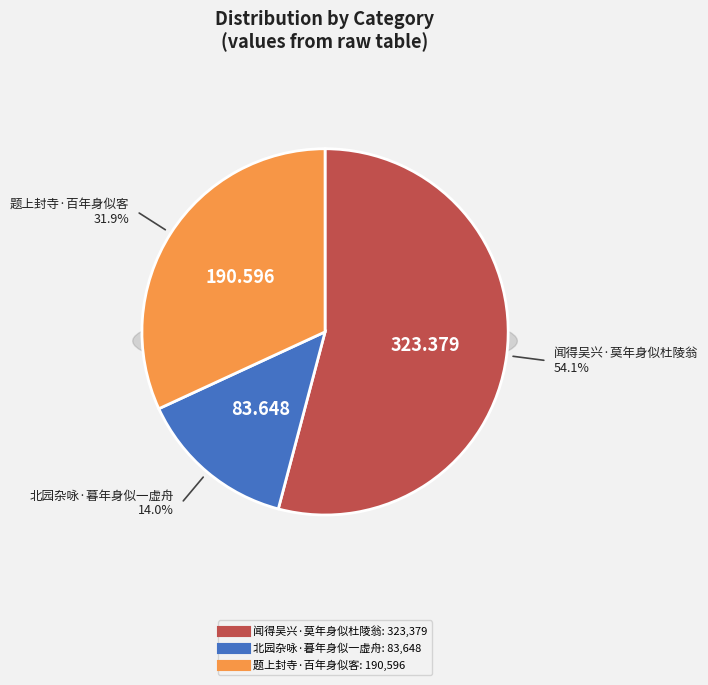

To the nearest percent, what percentage of the pie is 北园杂咏·暮年身似一虚舟?

14%